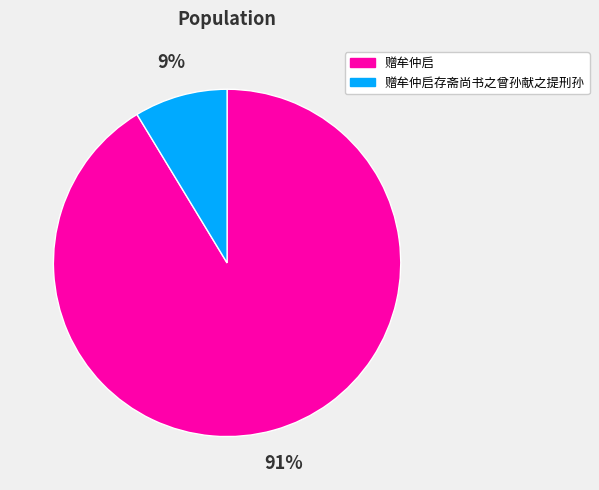

Count the number of slices in the pie.

2